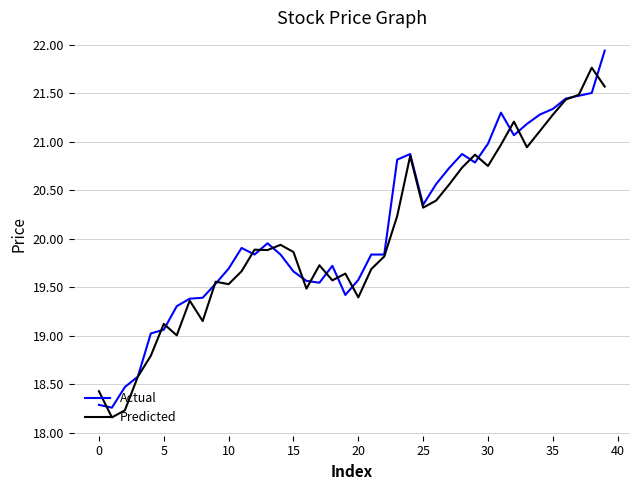

What is the minimum value for Predicted?

18.2